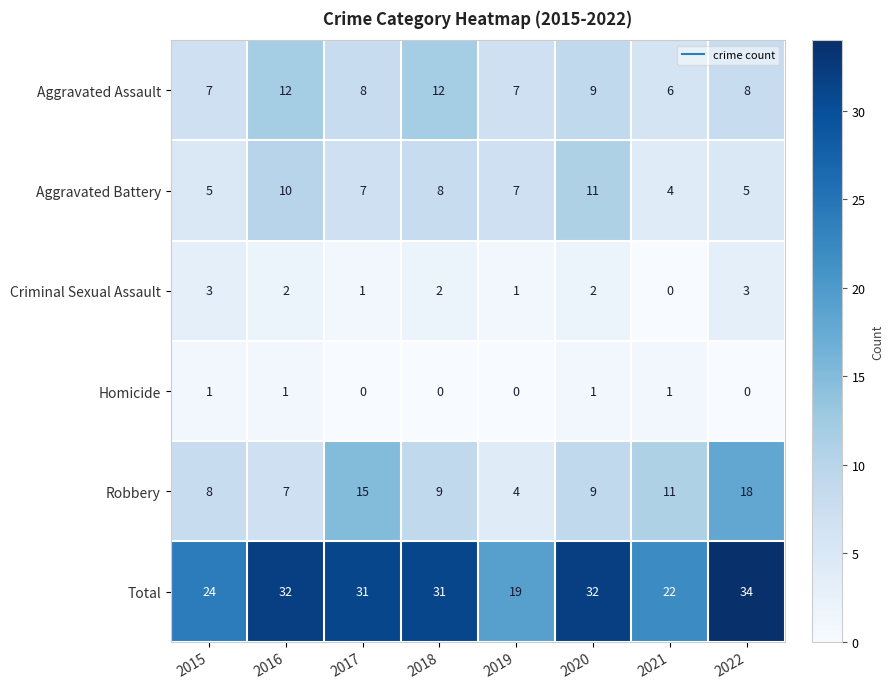

At which label does Total first exceed 31?

2016